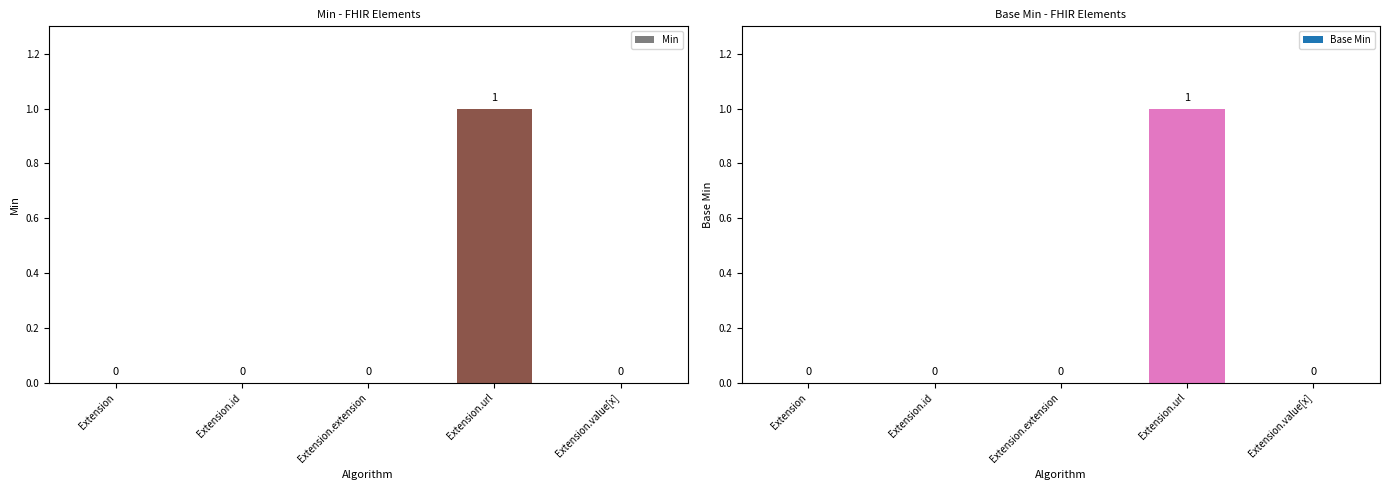

List the labels in order of Base Min value, smallest first.

Extension, Extension.id, Extension.extension, Extension.value[x], Extension.url